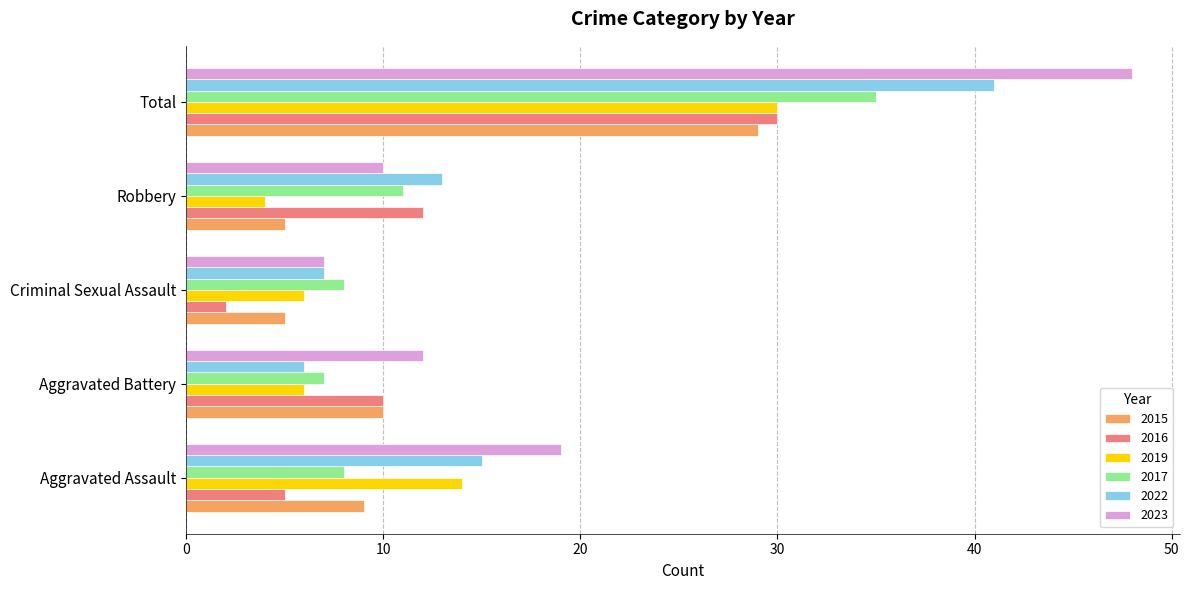

What is the difference between the highest and lowest values at Robbery?

9